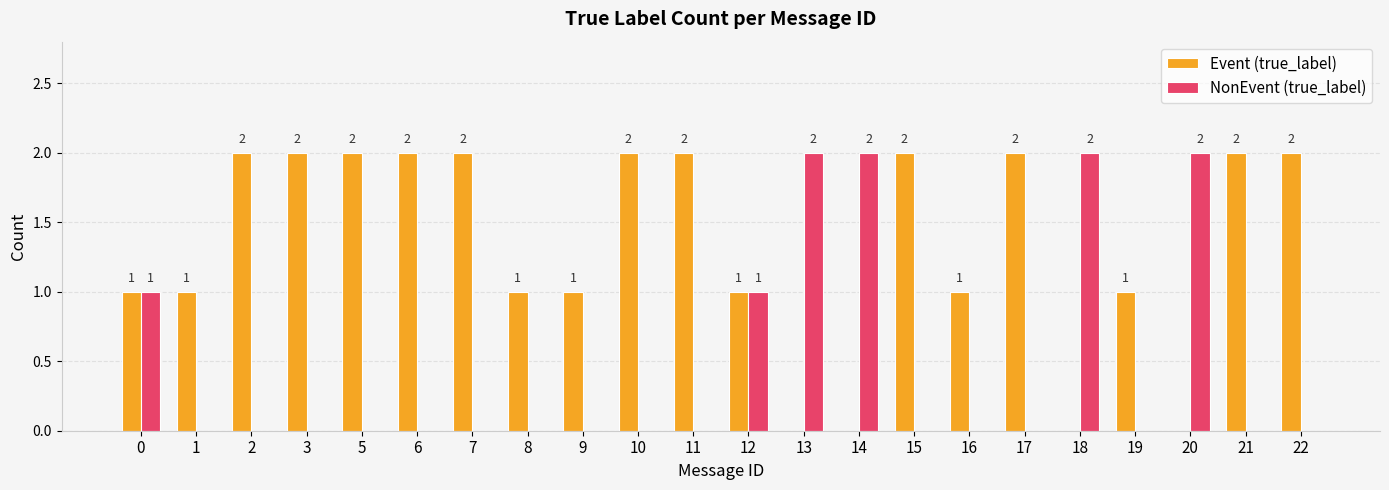

Reading left to right, what are all the values shown in this chart?

Event (true_label): 1	1	2	2	2	2	2	1	1	2	2	1	0	0	2	1	2	0	1	0	2	2
NonEvent (true_label): 1	0	0	0	0	0	0	0	0	0	0	1	2	2	0	0	0	2	0	2	0	0